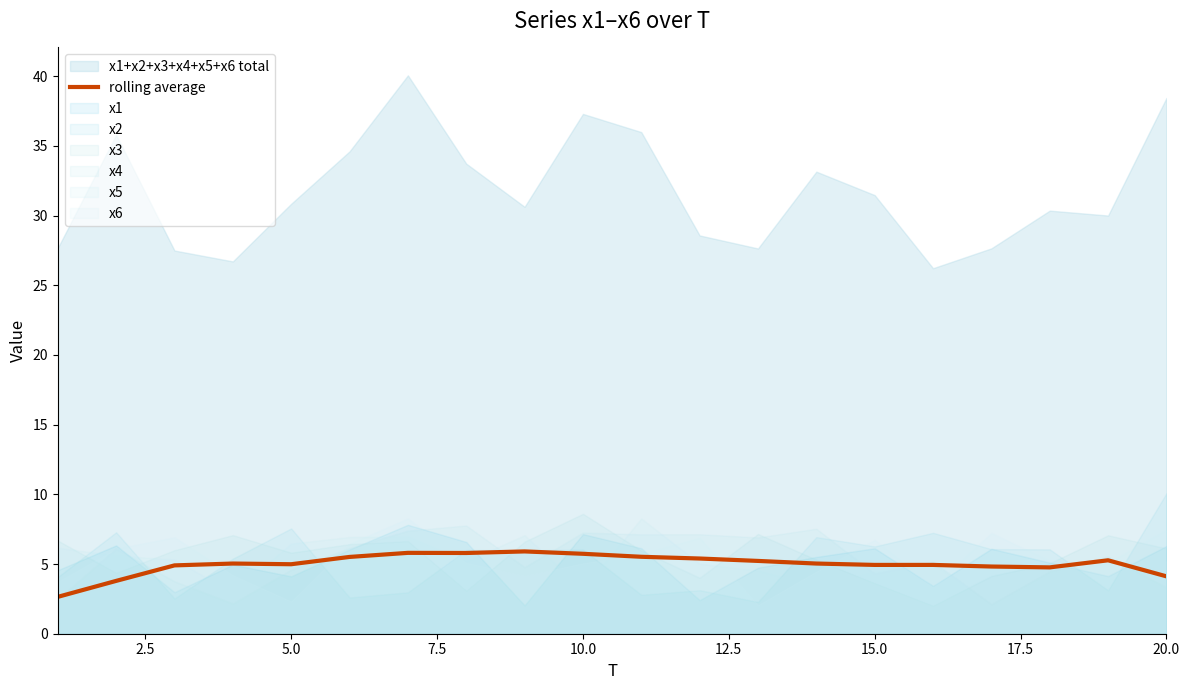

The value of rolling average at 15.0 is 7.8. True or false?

False